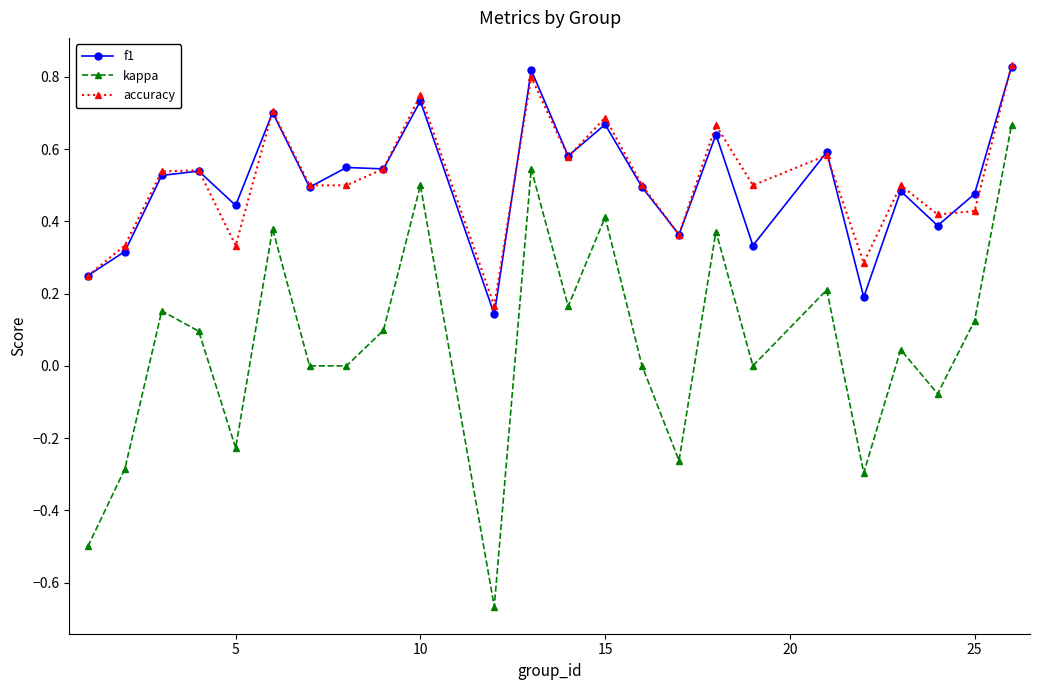

Which series has the largest range (max minus min)?

kappa